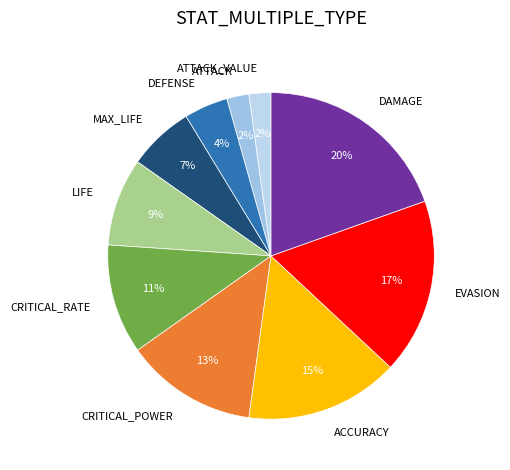

Which has a higher value, CRITICAL_POWER or DAMAGE?

DAMAGE